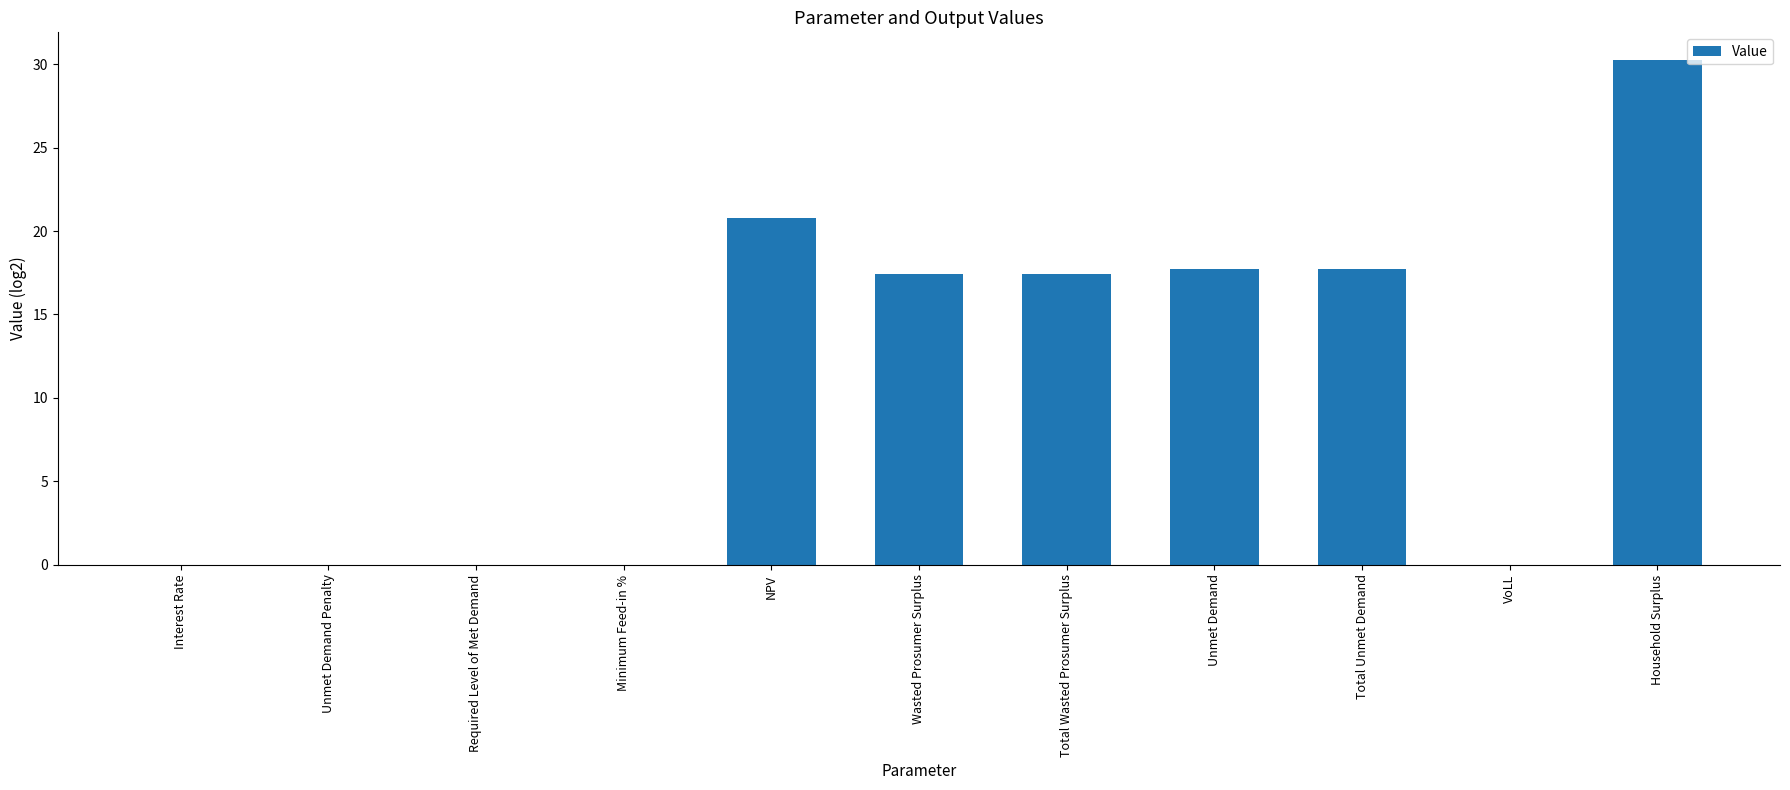

Between Total Unmet Demand and Total Wasted Prosumer Surplus, which is larger?

Total Unmet Demand